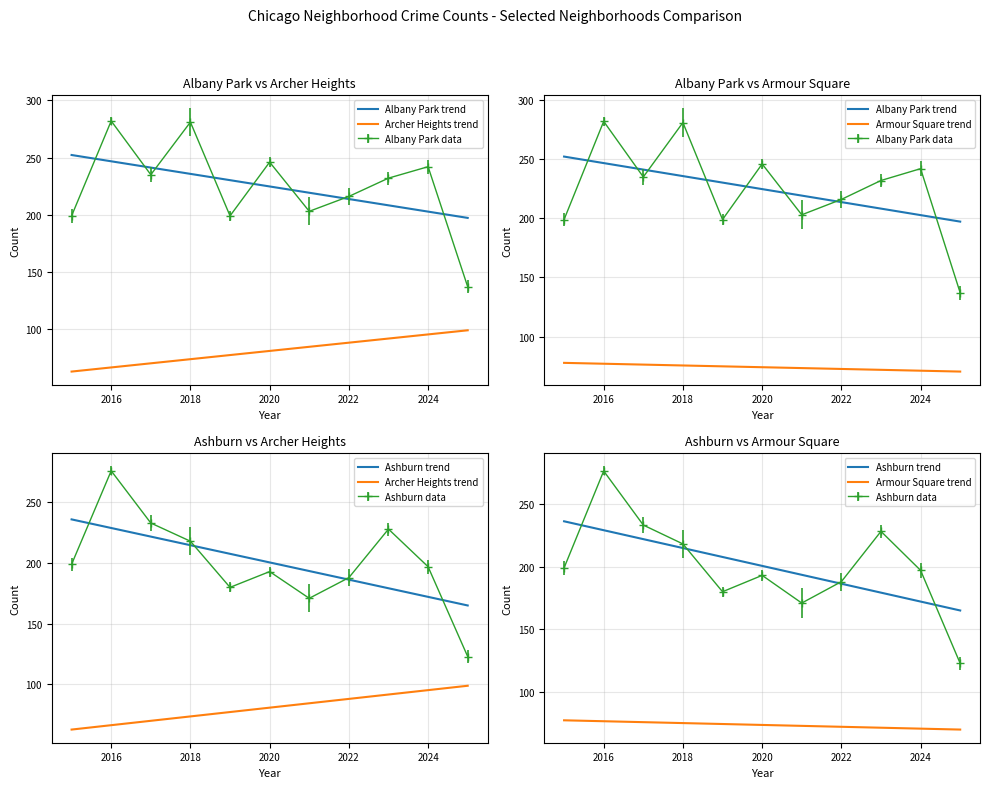

What is the difference between the second highest and second lowest values in the Albany Park trend series?

44.0